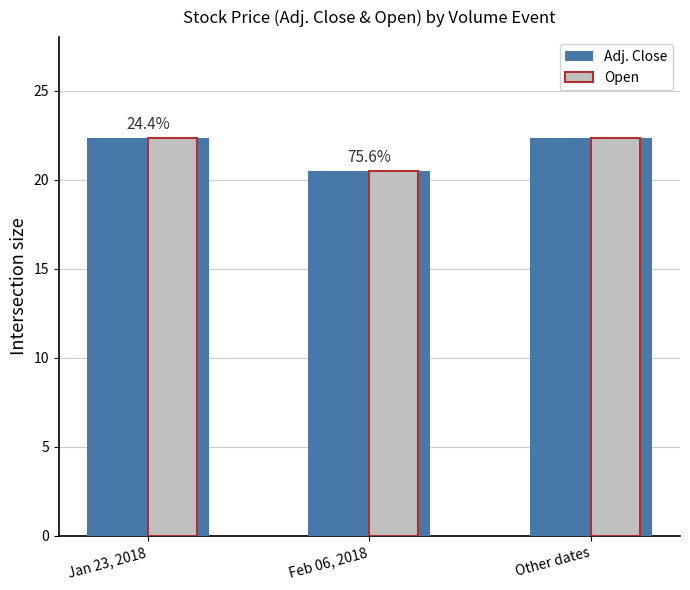

What is the minimum value shown in the chart?

20.5